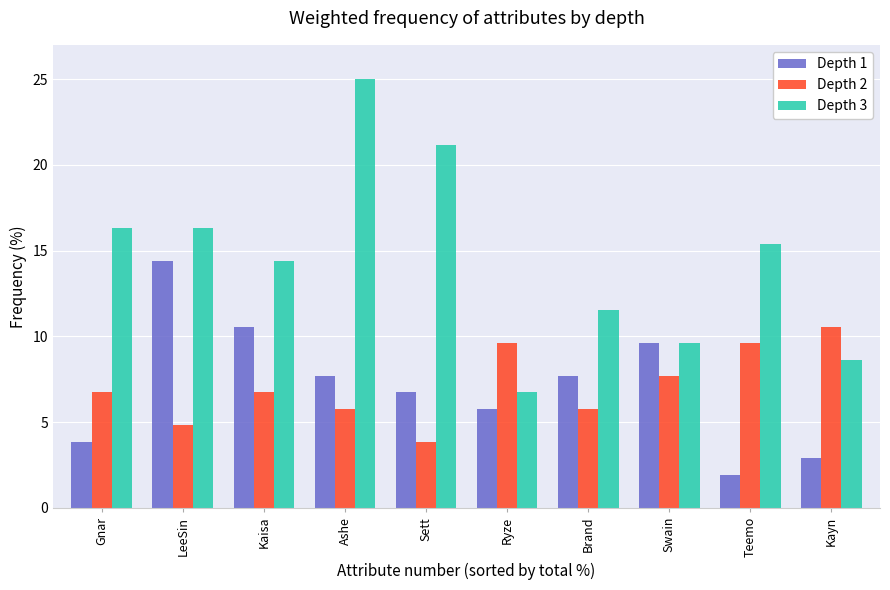

What is the sum of the Depth 1 values at Ryze and Sett?

12.5